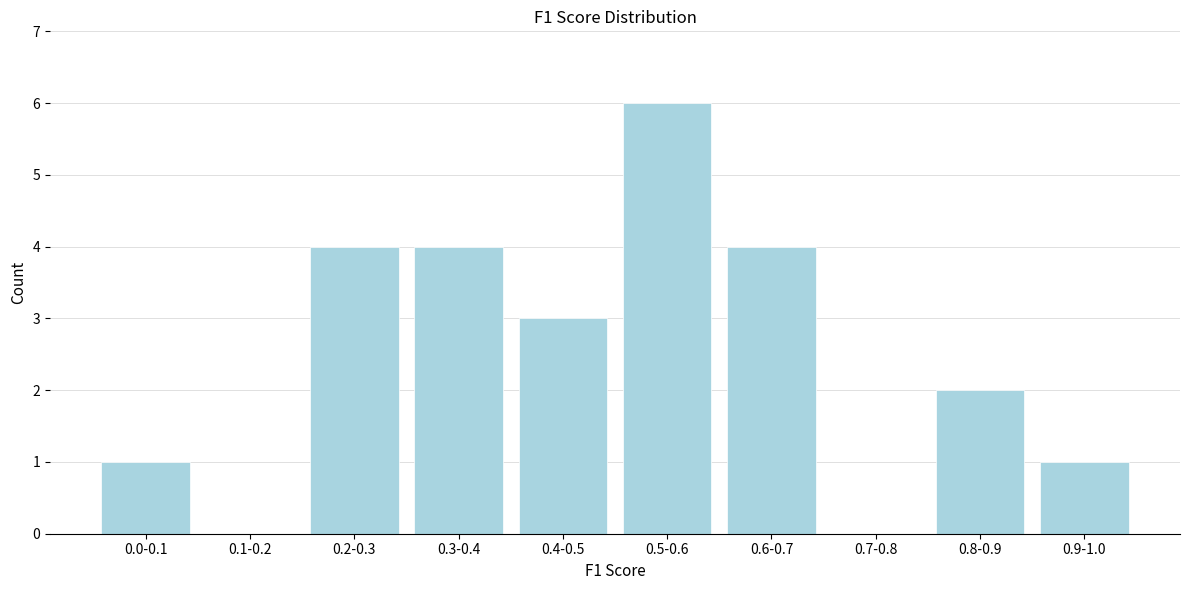

Reading left to right, transcribe all the data shown in this chart.

0.0-0.1=1	0.1-0.2=0	0.2-0.3=4	0.3-0.4=4	0.4-0.5=3	0.5-0.6=6	0.6-0.7=4	0.7-0.8=0	0.8-0.9=2	0.9-1.0=1